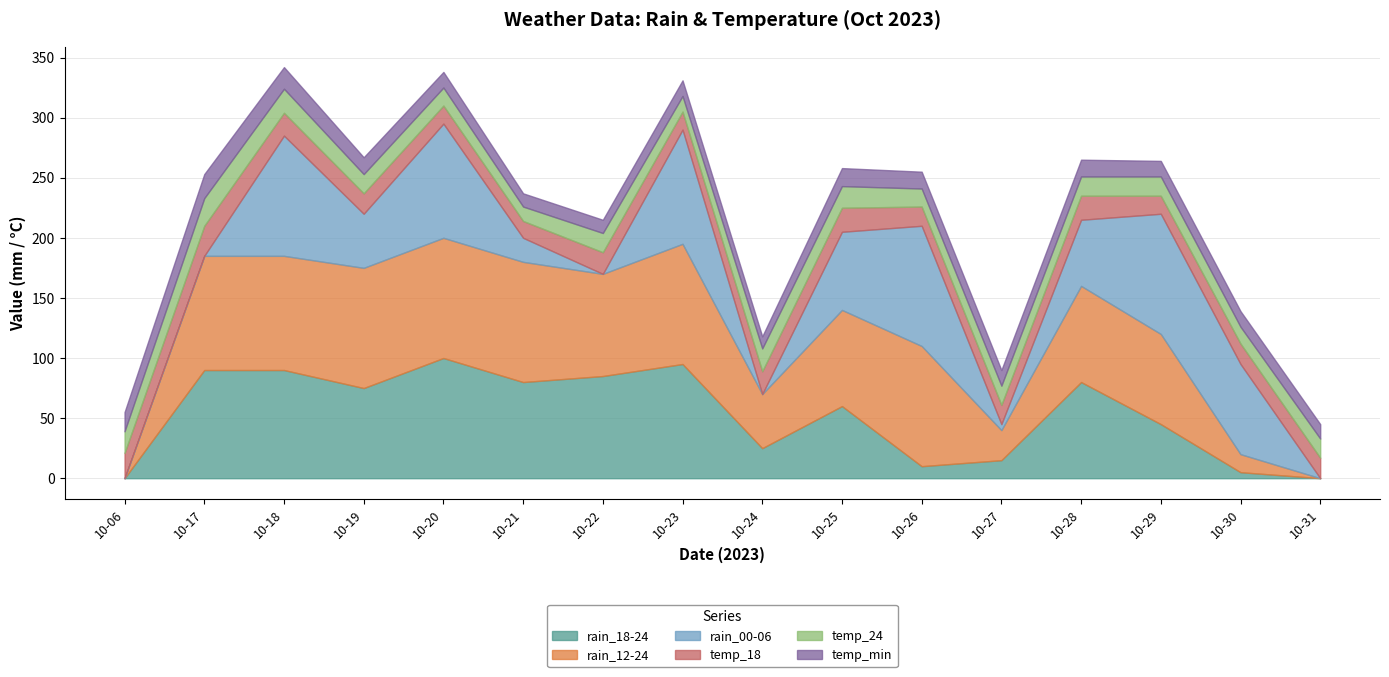

In rain_18-24, how many points are higher than both neighbors (excluding endpoints)?

4